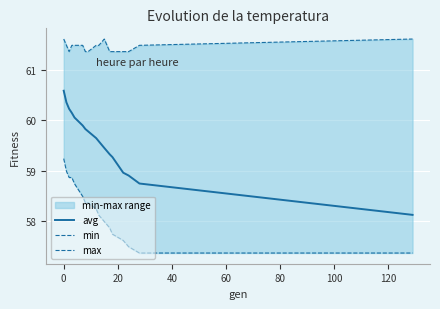

Reading right to left, what are all the values shown in this chart?

avg: 58.1	58.7	58.9	59.0	59.3	59.3	59.5	59.6	59.6	59.8	59.8	59.9	60.1	60.1	60.2	60.4	60.6
min: 57.4	57.4	57.5	57.6	57.7	57.9	58.0	58.1	58.2	58.4	58.4	58.5	58.7	58.9	58.9	59.0	59.2
max: 61.6	61.5	61.4	61.4	61.4	61.4	61.6	61.5	61.5	61.4	61.4	61.5	61.5	61.5	61.4	61.5	61.6